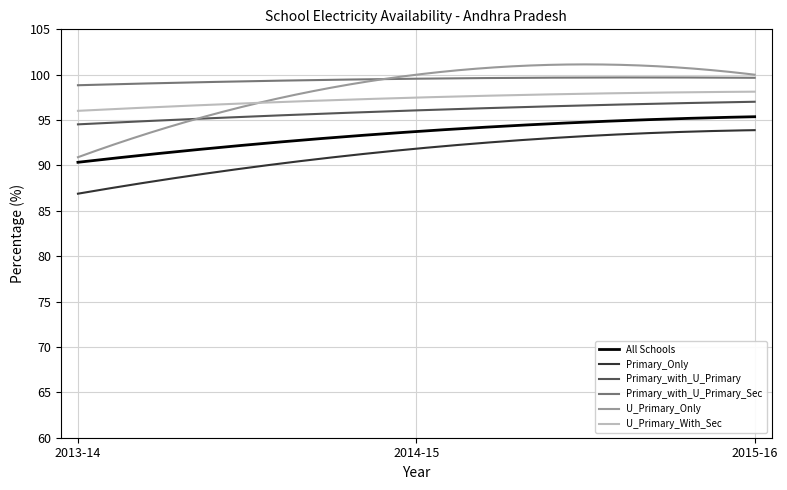

Which series has the largest range (max minus min)?

U_Primary_Only